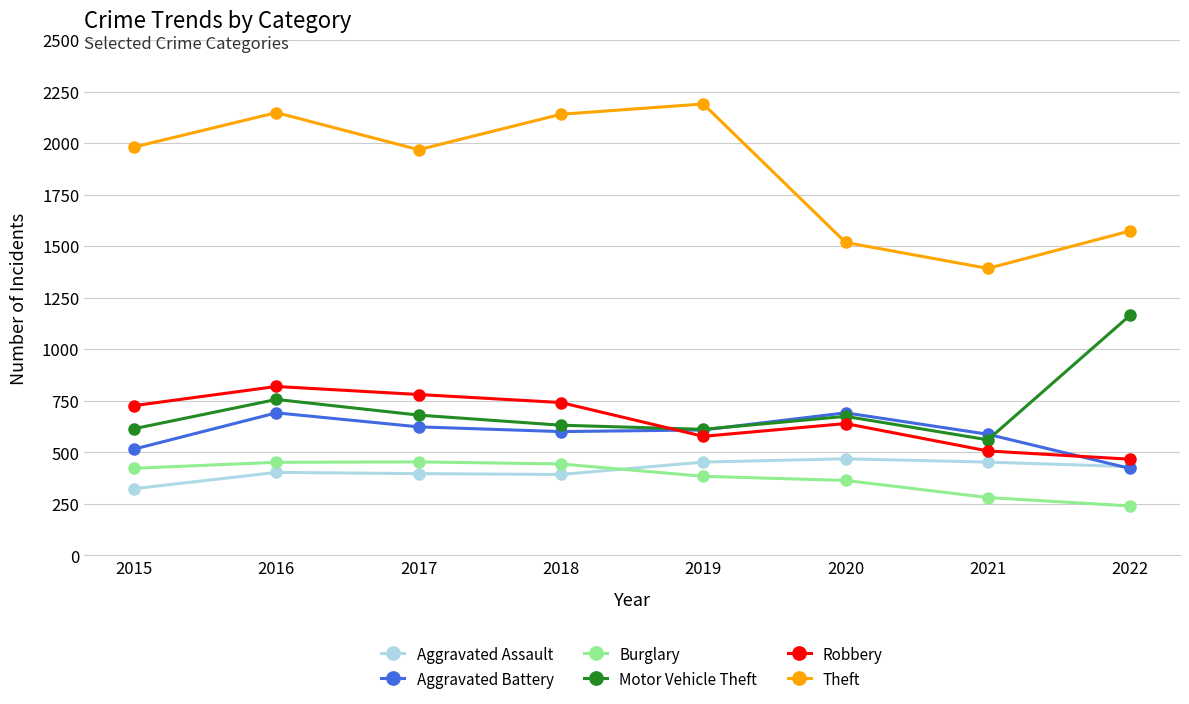

What is the value of the Burglary point at the 6th from the left?

363